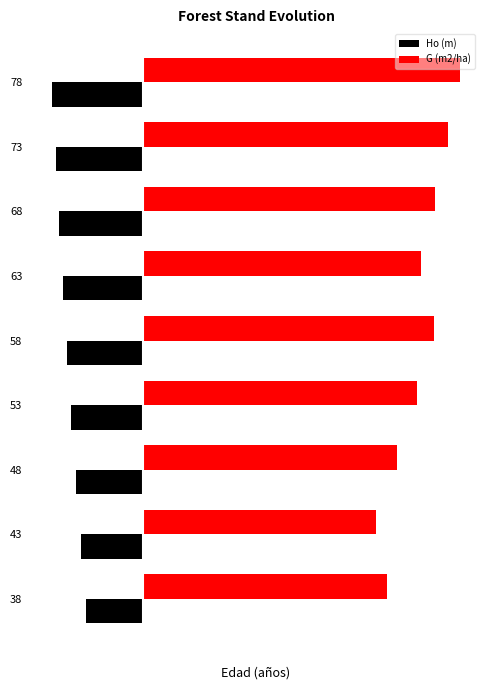

What are all the series names shown in the legend?

Ho (m), G (m2/ha)